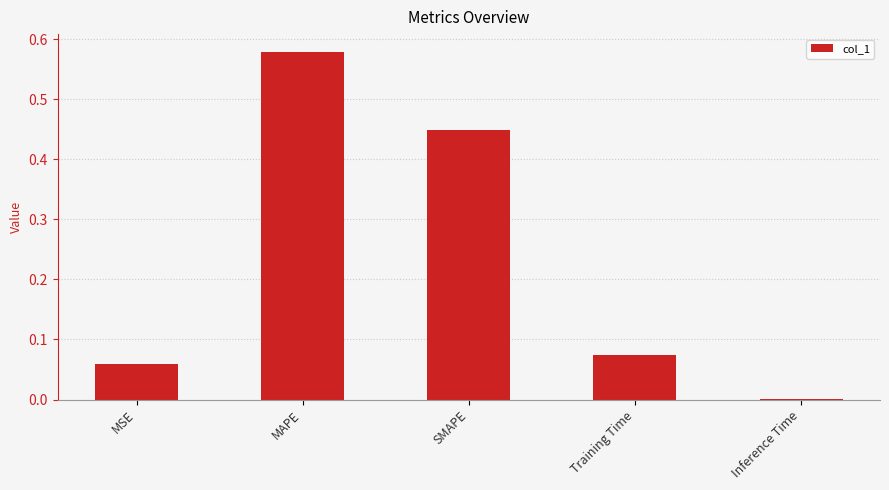

Is it true that the value at Inference Time is 0.0?

True